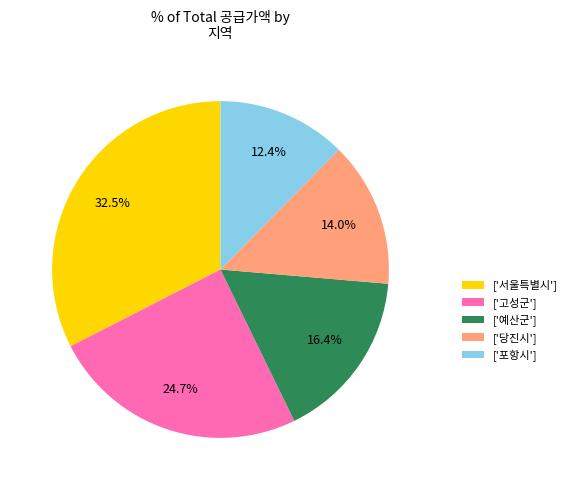

Combined, do ['서울특별시'] and ['고성군'] account for over 50%?

Yes